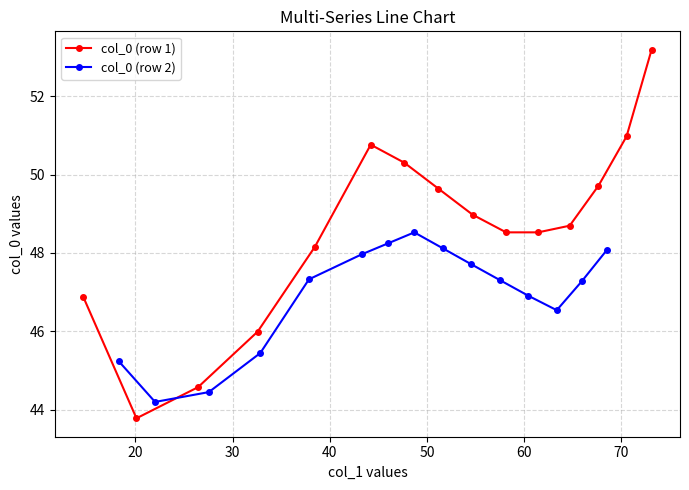

At how many categories does at least one series exceed 51?

1